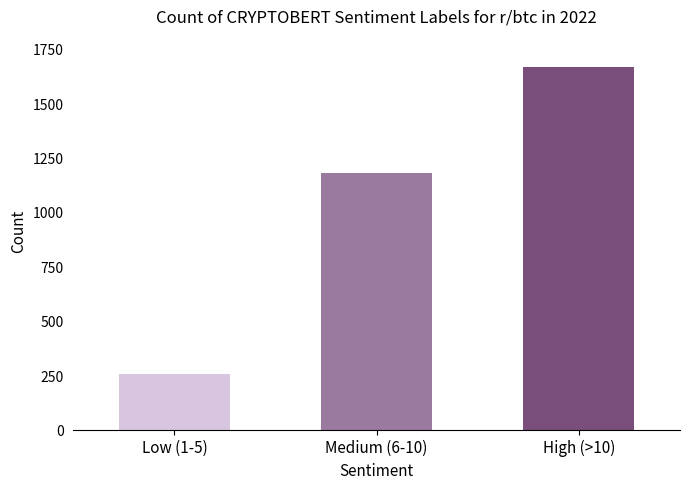

How many values are between 255 and 1668?

3